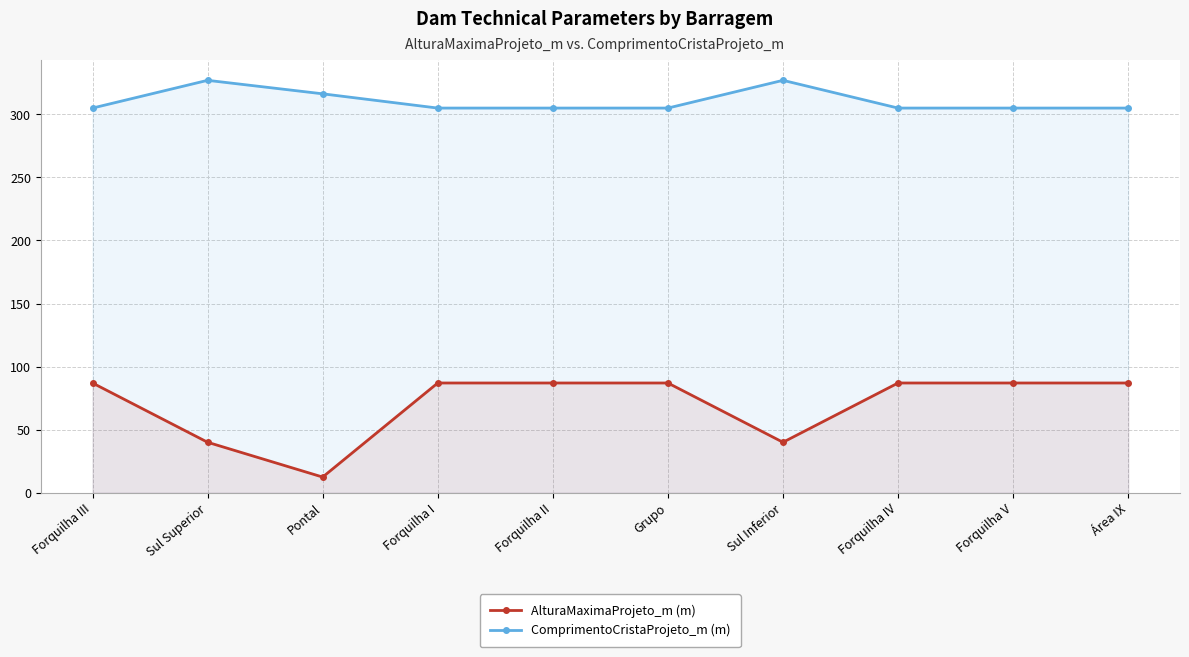

Reading right to left, list all the values displayed in this chart.

AlturaMaximaProjeto_m (m): Área IX=87.0	Forquilha V=87.0	Forquilha IV=87.0	Sul Inferior=40.0	Grupo=87.0	Forquilha II=87.0	Forquilha I=87.0	Pontal=12.4	Sul Superior=40.0	Forquilha III=87.0
ComprimentoCristaProjeto_m (m): Área IX=305.0	Forquilha V=305.0	Forquilha IV=305.0	Sul Inferior=327.0	Grupo=305.0	Forquilha II=305.0	Forquilha I=305.0	Pontal=316.3	Sul Superior=327.0	Forquilha III=305.0